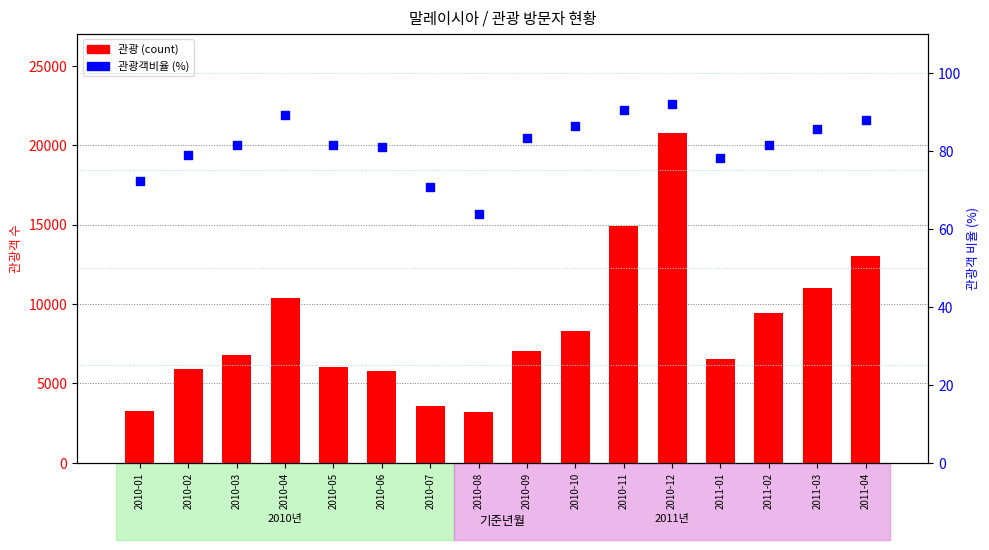

What is the total value across all series at 2010-11?

15014.6